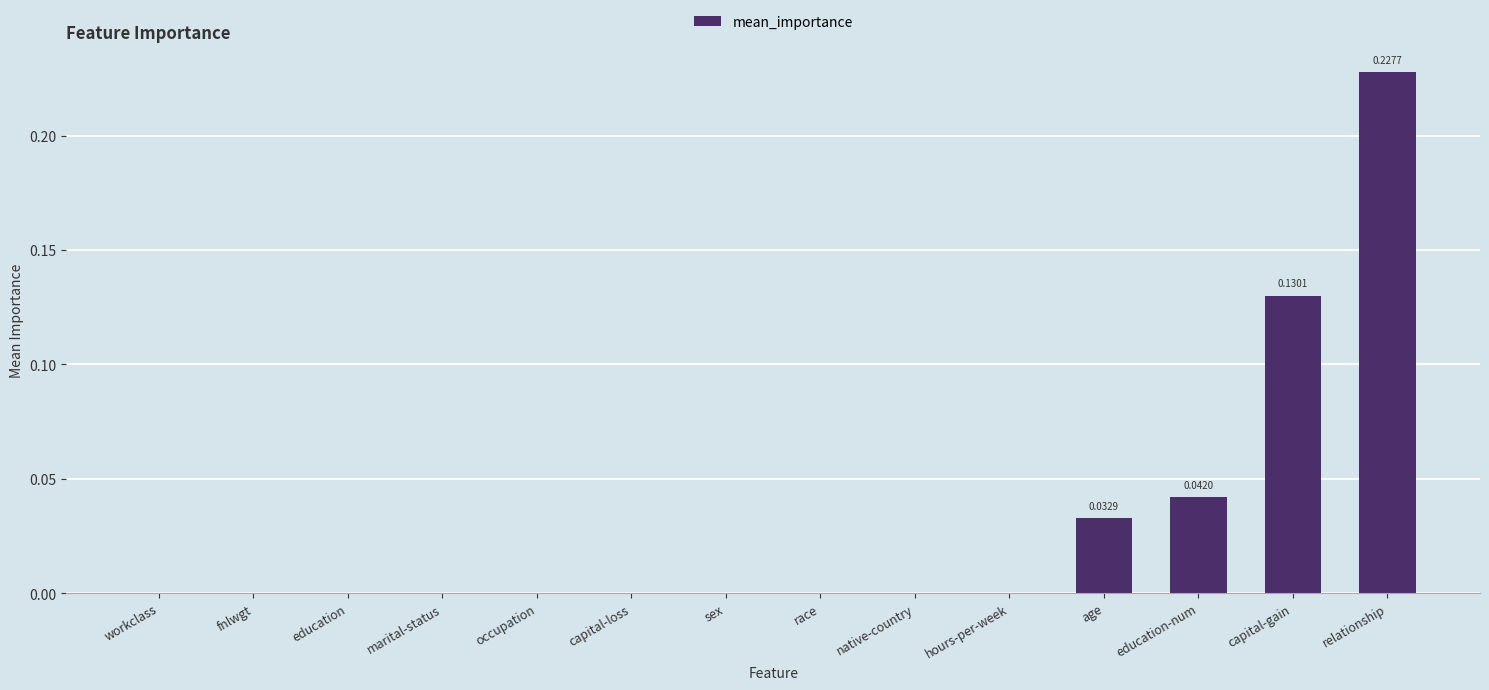

At which category does the chart reach its peak across all series?

relationship